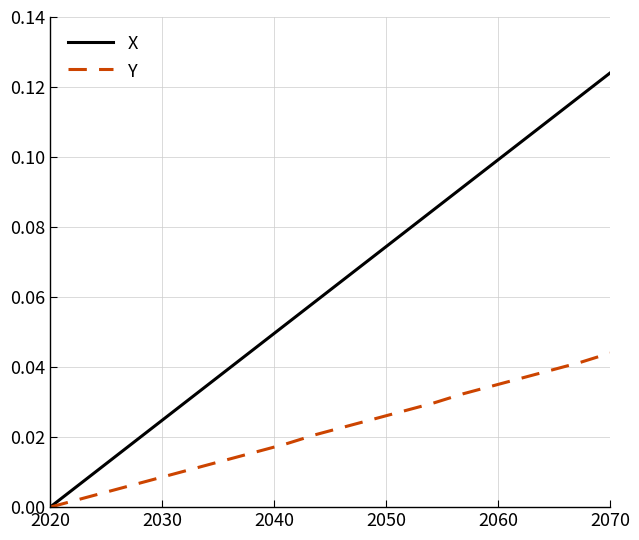

List the series in order of their overall mean, highest first.

X, Y